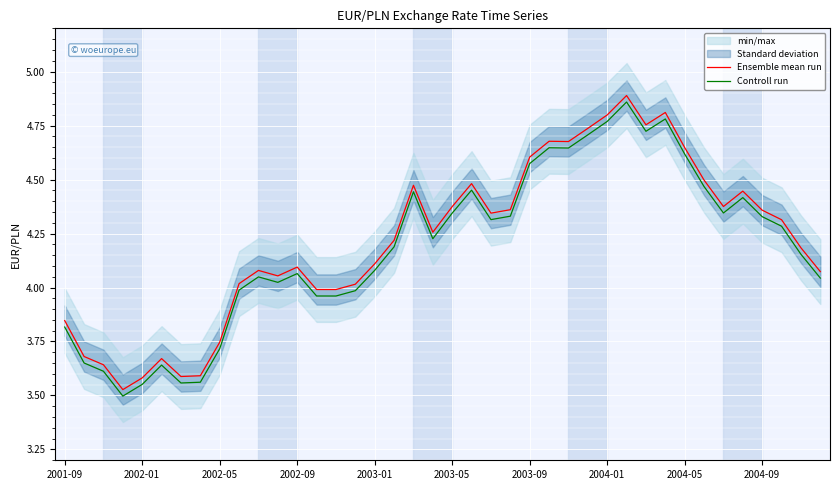

How many interior local peaks does the Ensemble mean run series have?

9